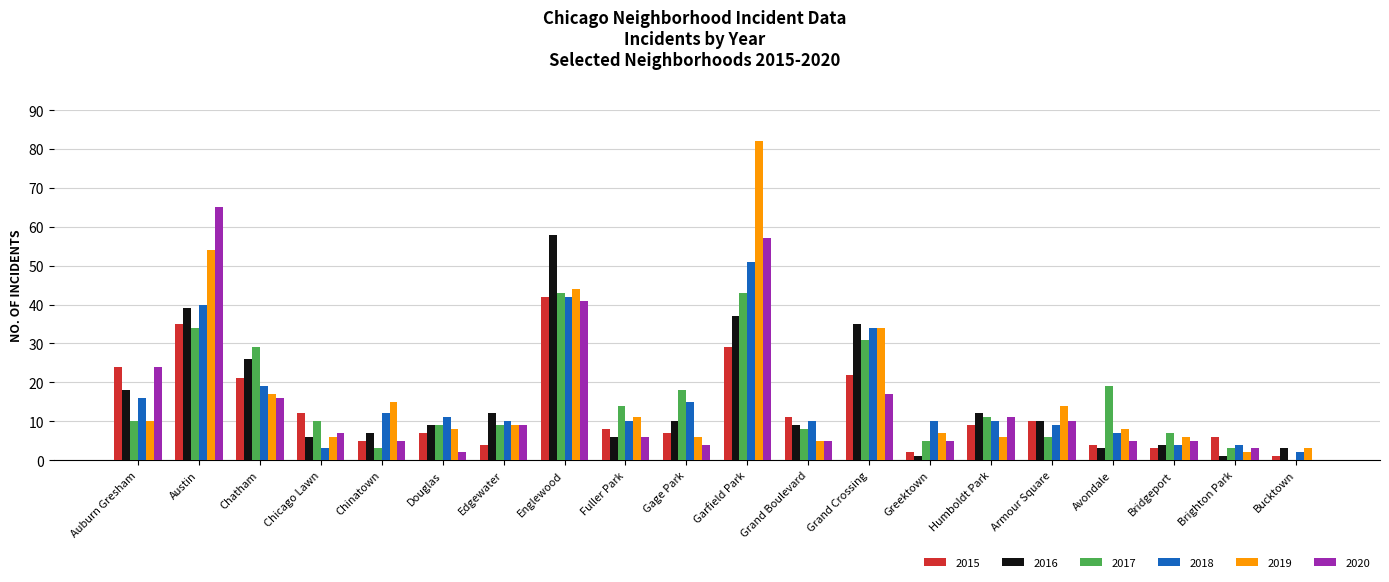

How many groups of bars are there?

20